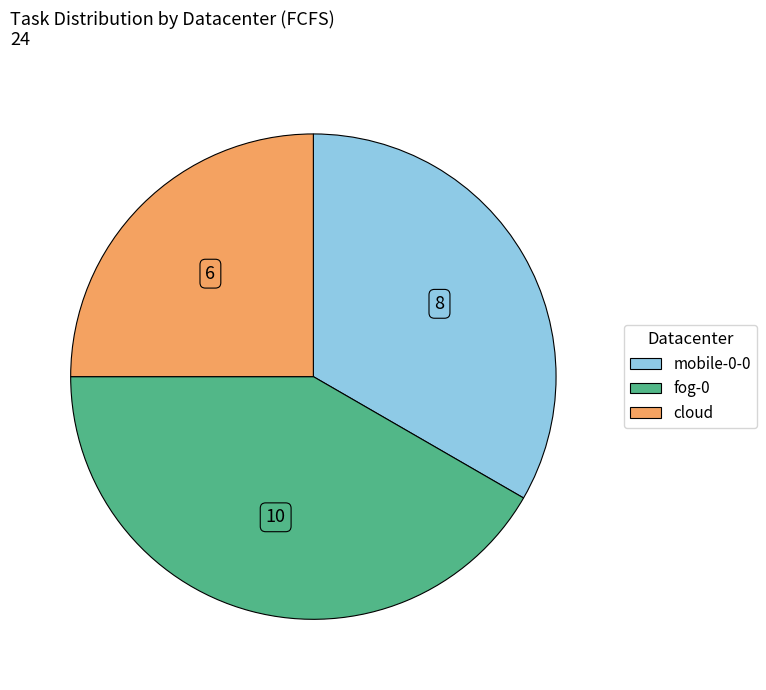

Is there any slice that represents more than half of the pie?

No